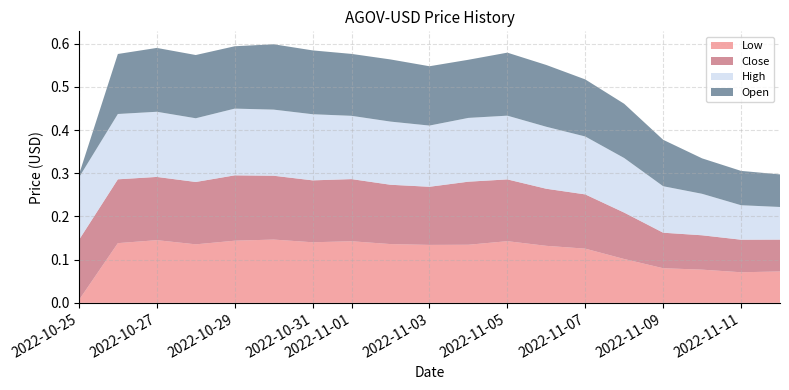

Reading left to right, list all the values displayed in this chart.

Low: 2022-10-25=0.0	2022-10-26=0.1	2022-10-27=0.1	2022-10-28=0.1	2022-10-29=0.1	2022-10-30=0.1	2022-10-31=0.1	2022-11-01=0.1	2022-11-02=0.1	2022-11-03=0.1	2022-11-04=0.1	2022-11-05=0.1	2022-11-06=0.1	2022-11-07=0.1	2022-11-08=0.1	2022-11-09=0.1	2022-11-10=0.1	2022-11-11=0.1	2022-11-12=0.1
Close: 2022-10-25=0.1	2022-10-26=0.1	2022-10-27=0.1	2022-10-28=0.1	2022-10-29=0.2	2022-10-30=0.1	2022-10-31=0.1	2022-11-01=0.1	2022-11-02=0.1	2022-11-03=0.1	2022-11-04=0.1	2022-11-05=0.1	2022-11-06=0.1	2022-11-07=0.1	2022-11-08=0.1	2022-11-09=0.1	2022-11-10=0.1	2022-11-11=0.1	2022-11-12=0.1
High: 2022-10-25=0.1	2022-10-26=0.2	2022-10-27=0.2	2022-10-28=0.1	2022-10-29=0.2	2022-10-30=0.2	2022-10-31=0.2	2022-11-01=0.1	2022-11-02=0.1	2022-11-03=0.1	2022-11-04=0.1	2022-11-05=0.1	2022-11-06=0.1	2022-11-07=0.1	2022-11-08=0.1	2022-11-09=0.1	2022-11-10=0.1	2022-11-11=0.1	2022-11-12=0.1
Open: 2022-10-25=0.0	2022-10-26=0.1	2022-10-27=0.1	2022-10-28=0.1	2022-10-29=0.1	2022-10-30=0.2	2022-10-31=0.1	2022-11-01=0.1	2022-11-02=0.1	2022-11-03=0.1	2022-11-04=0.1	2022-11-05=0.1	2022-11-06=0.1	2022-11-07=0.1	2022-11-08=0.1	2022-11-09=0.1	2022-11-10=0.1	2022-11-11=0.1	2022-11-12=0.1